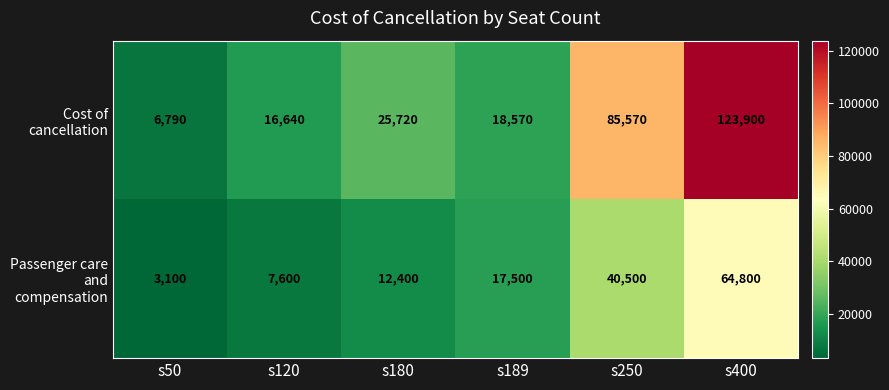

Which series has the largest total across all categories?

Cost of cancellation